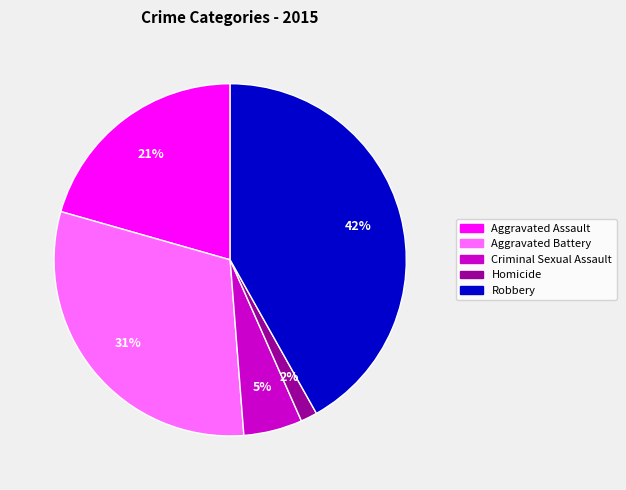

Between Robbery and Homicide, which is larger?

Robbery